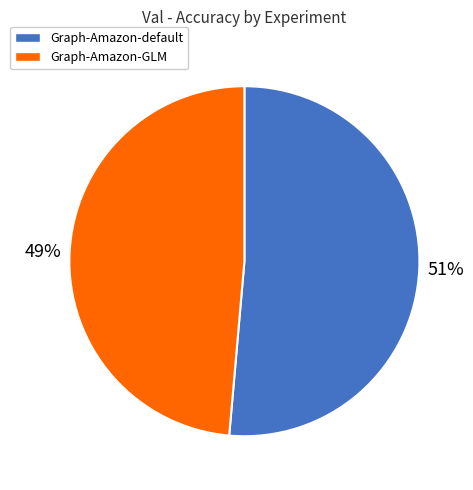

The Graph-Amazon-GLM slice represents 49% of the pie. True or false?

True